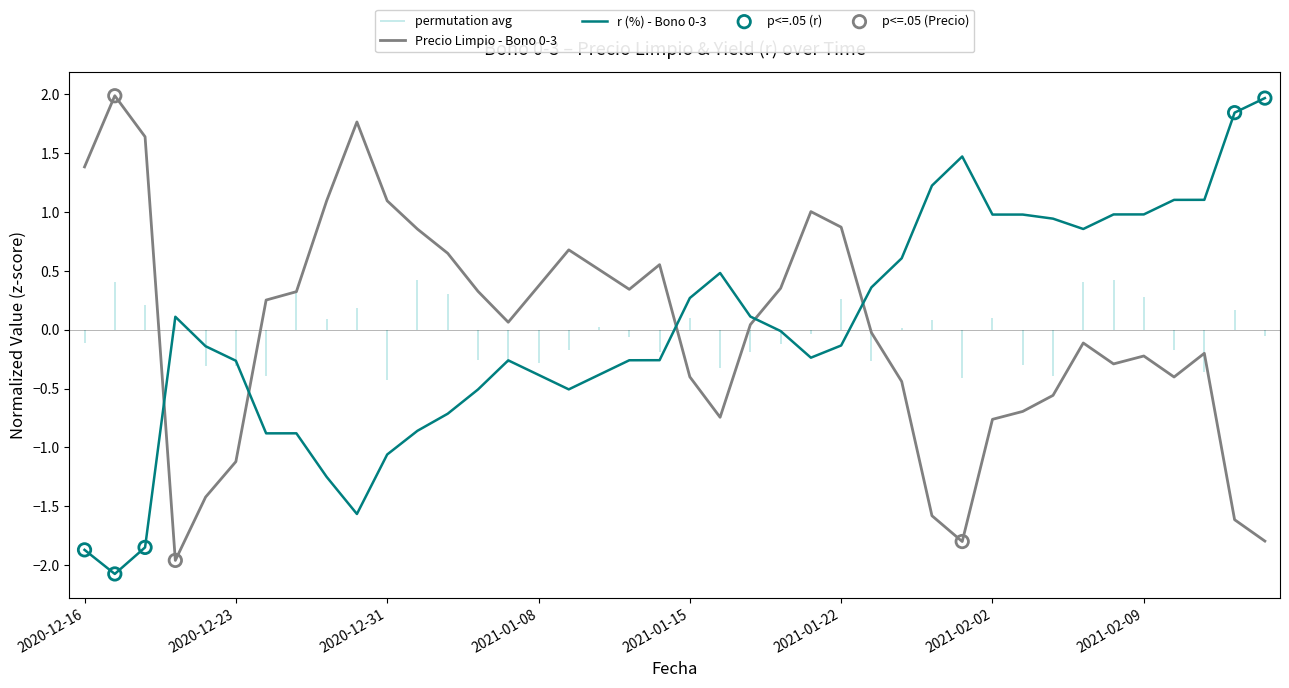

The value of r (%) - Bono 0-3 at 2021-02-02 is 1.5. True or false?

False